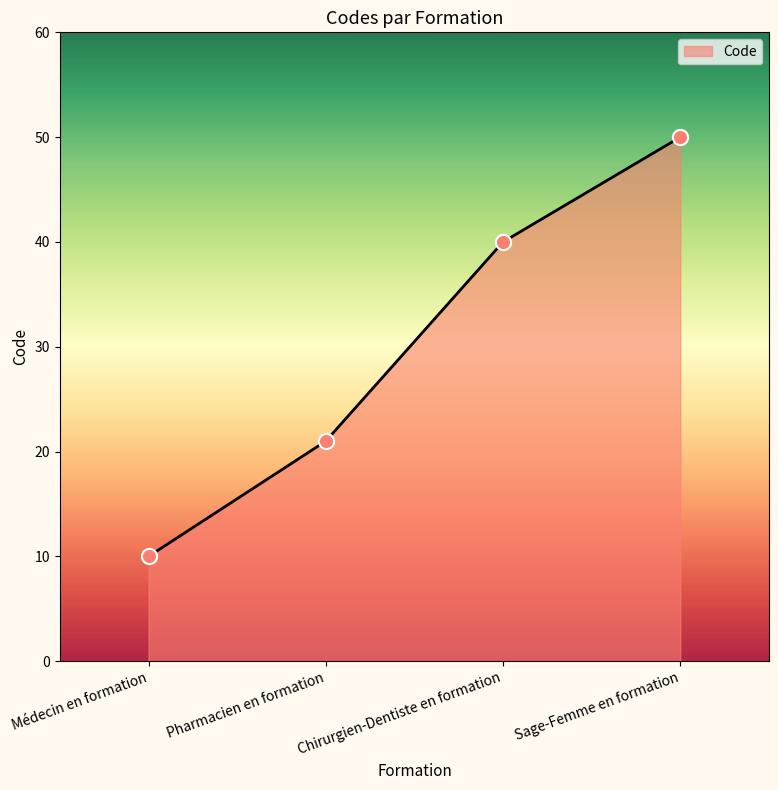

Approximately how many times larger is the value at Médecin en formation compared to Chirurgien-Dentiste en formation?

0.2